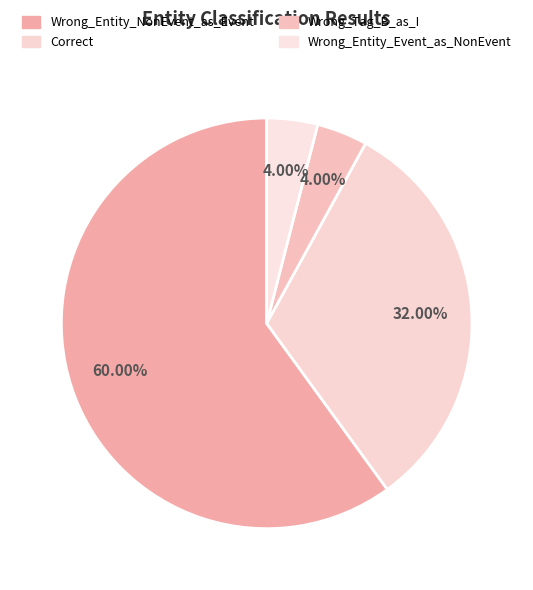

Do Wrong_Tag_B_as_I and Correct together represent more than half of the pie?

No